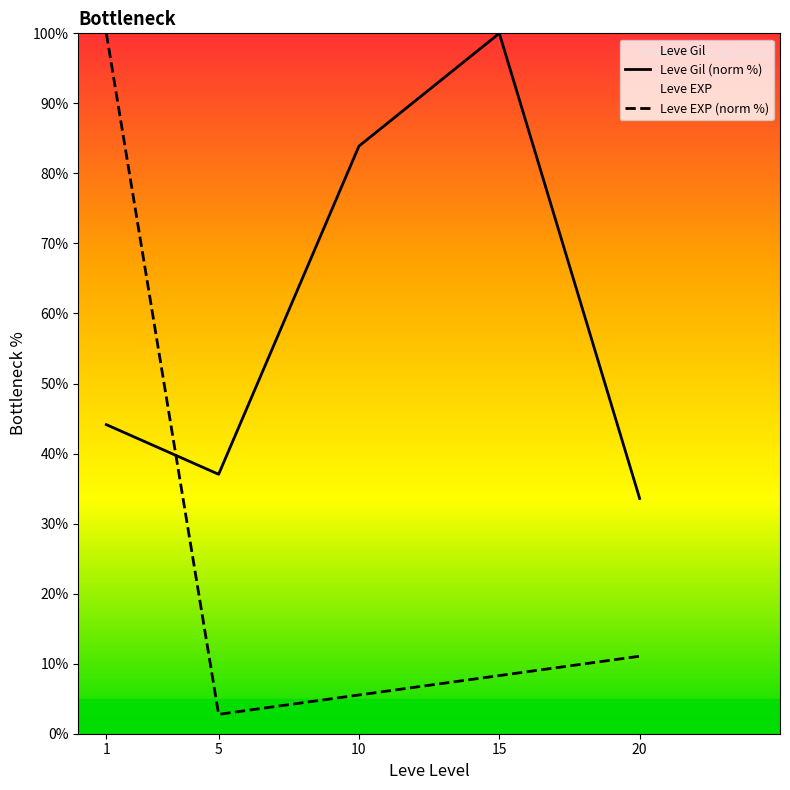

At which category is the sum across all series the highest?

1